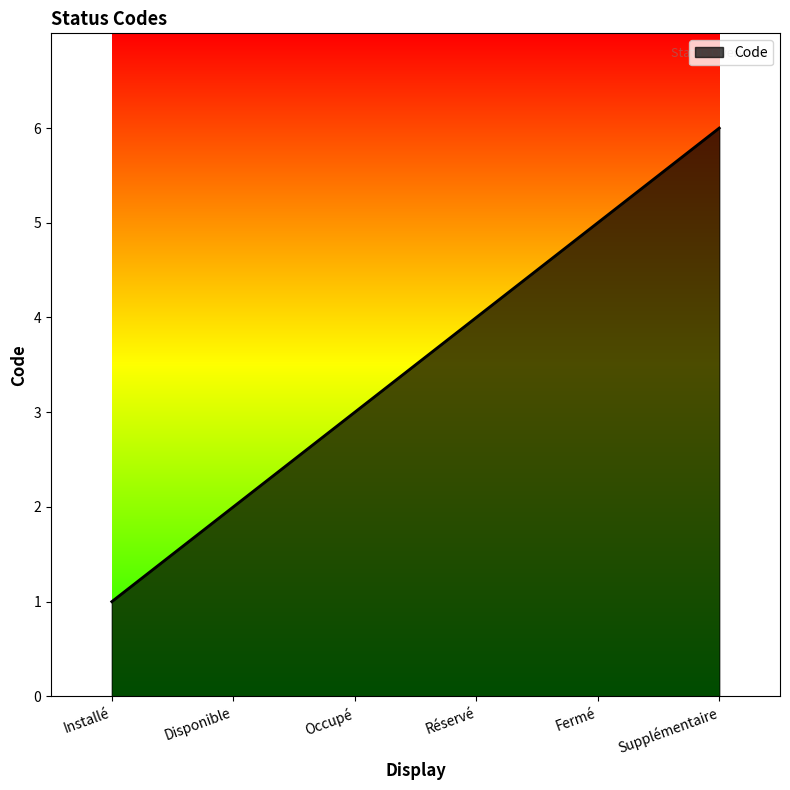

What is the smallest value displayed?

1